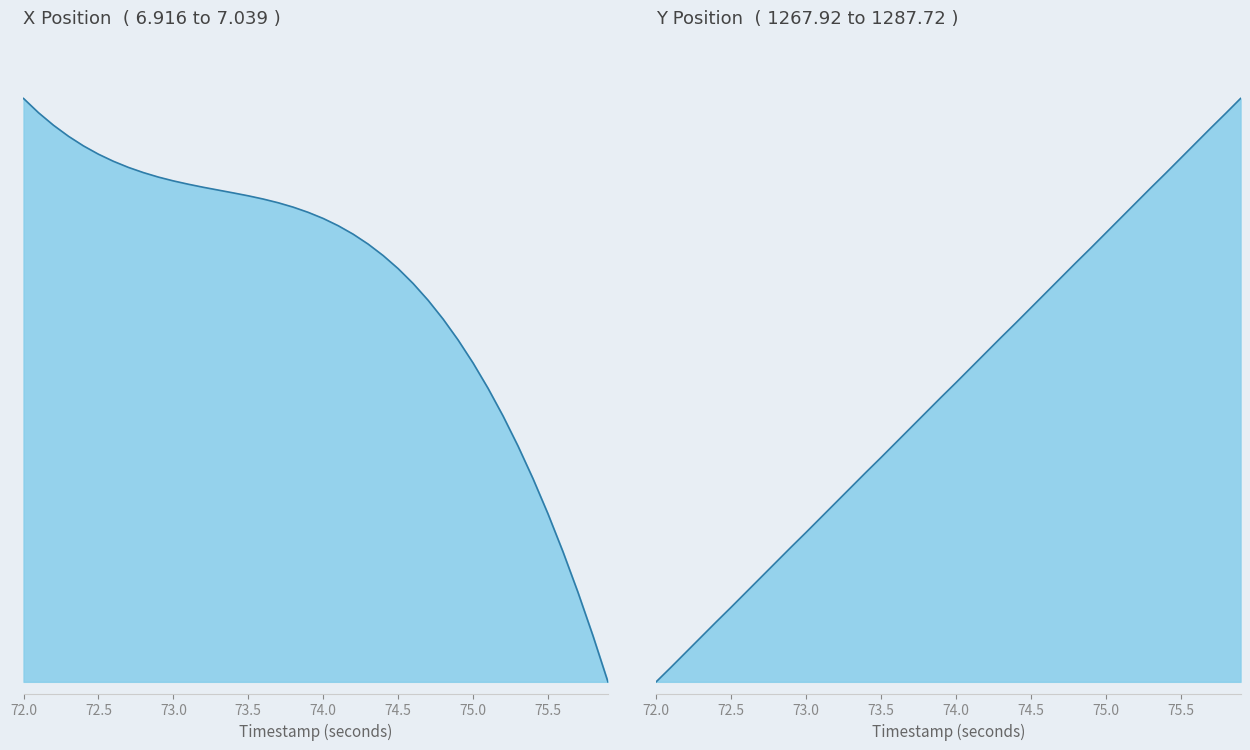

At how many categories does at least one series exceed 0?

40